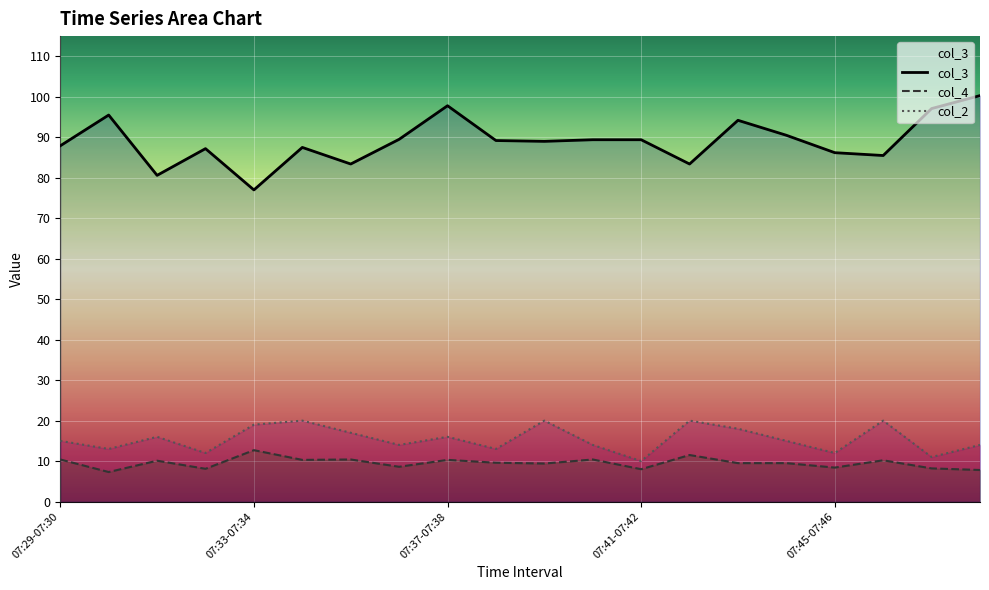

What is the lowest value of the col_2 series?

10.0